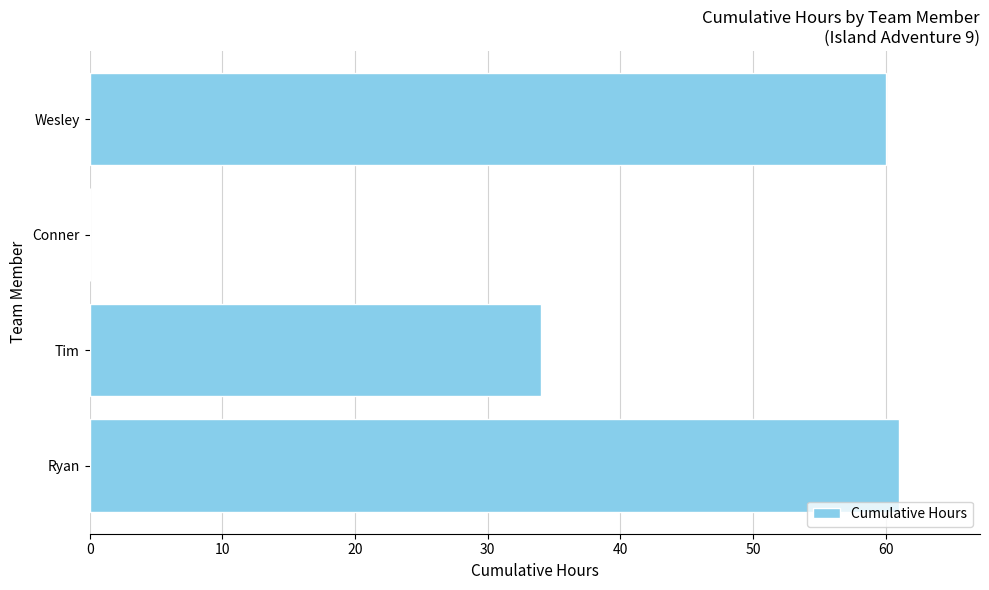

What is the sum of all values?

155